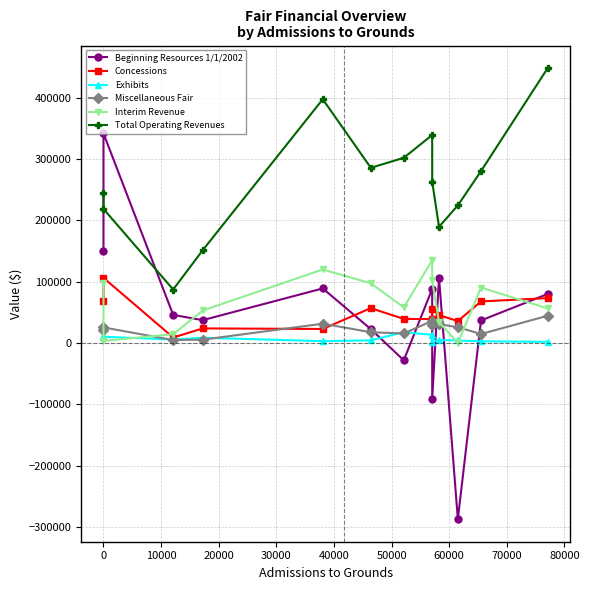

Between 0 and 60000, which series saw the biggest shift?

Beginning Resources 1/1/2002